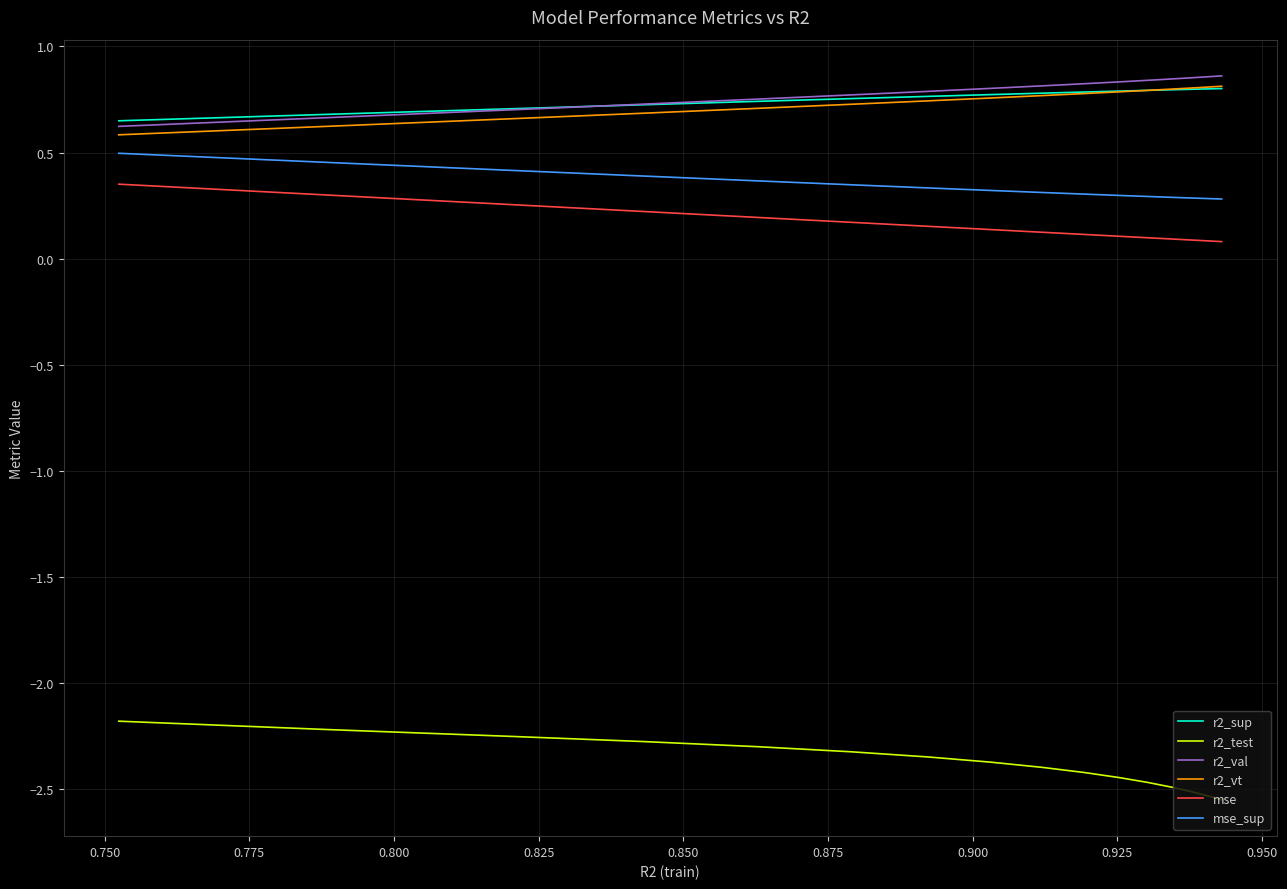

What is the lowest value of the r2_val series?

0.6